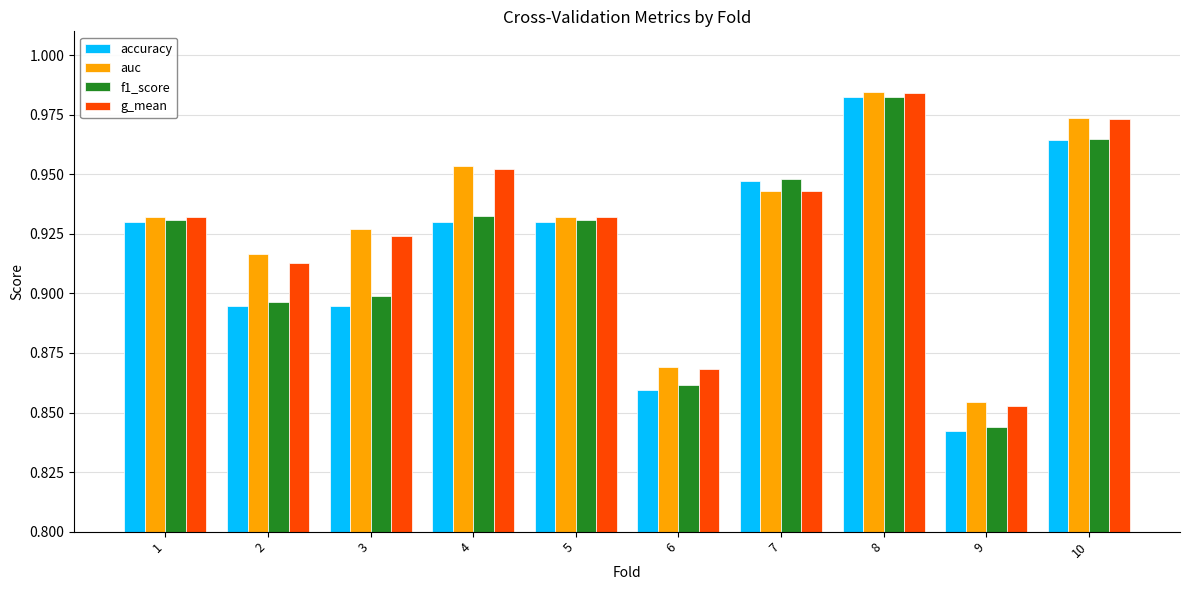

True or false: accuracy has a value of 0.6 at 3.

False